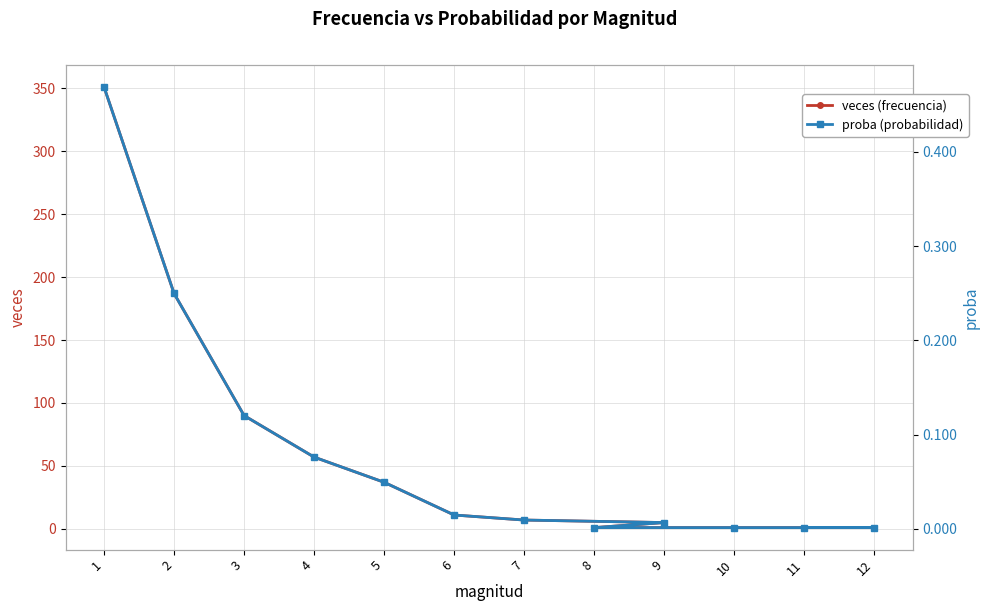

What is the spread (max minus min) of values at 4?

56.9